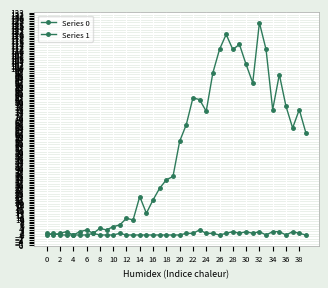

How many data points does each series have?

40